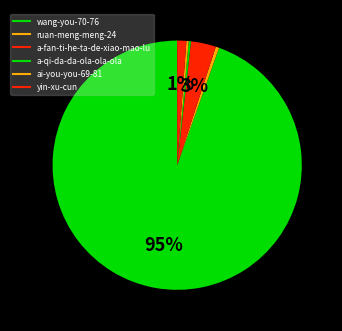

To the nearest percent, what is the average slice percentage?

17%